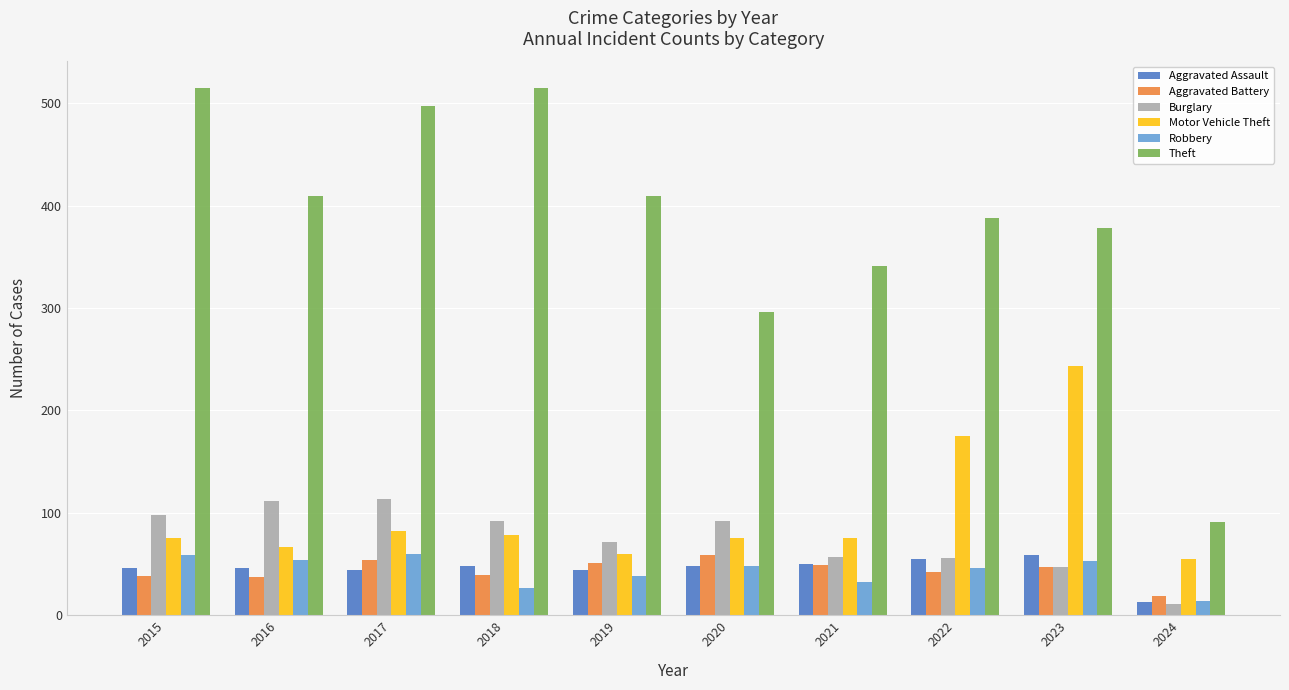

What is the total value across all series at 2022?

762